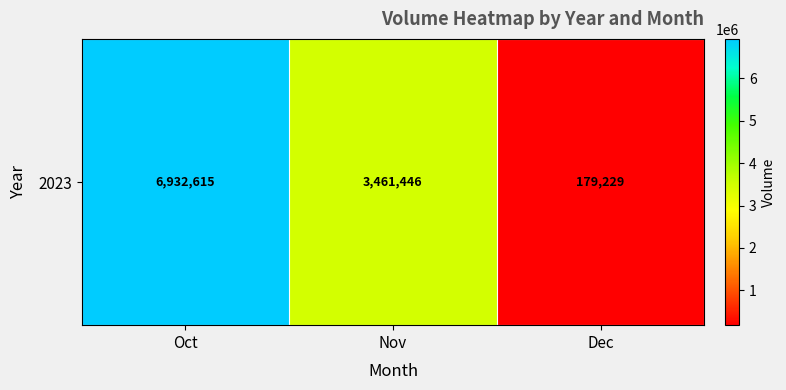

List the labels in order of value, largest first.

Oct, Nov, Dec